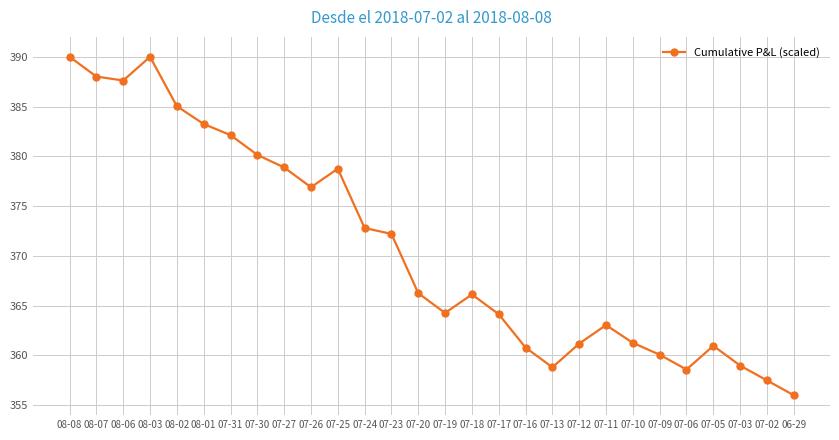

How many distinct data groups are displayed?

1